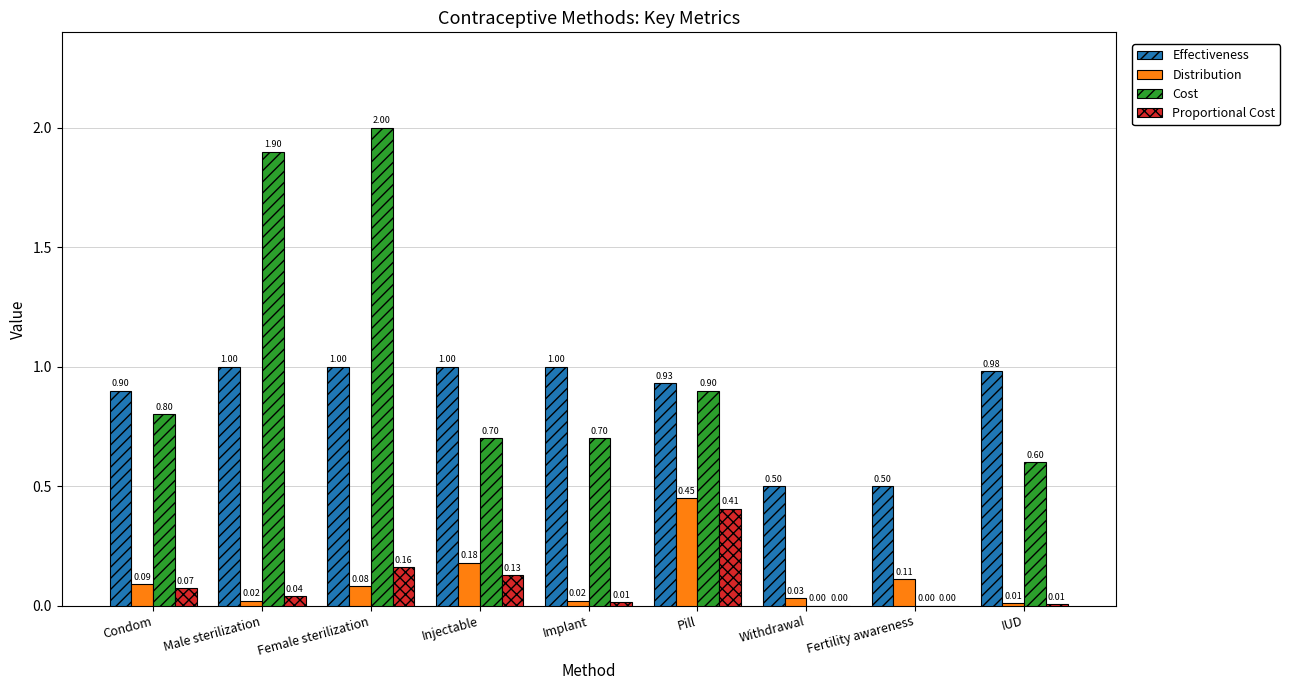

What is the difference between the Cost values at Female sterilization and Pill?

1.1